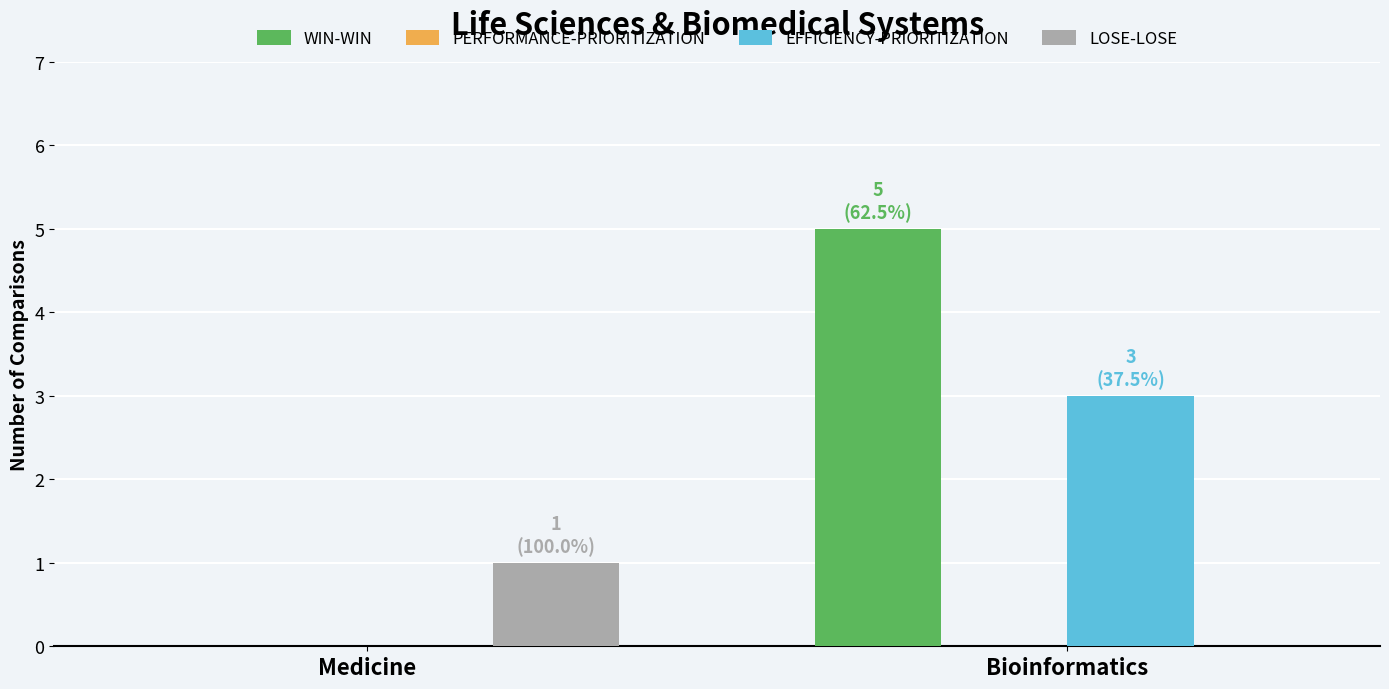

Which category has the highest value in the LOSE-LOSE series?

Medicine